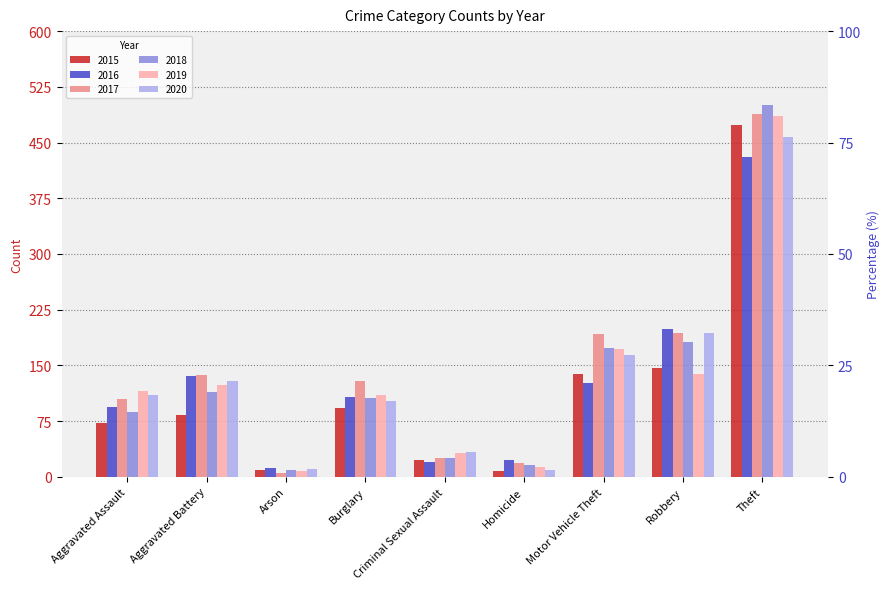

Is the value of 2016 at Motor Vehicle Theft greater than the value of 2020 at Aggravated Assault?

Yes